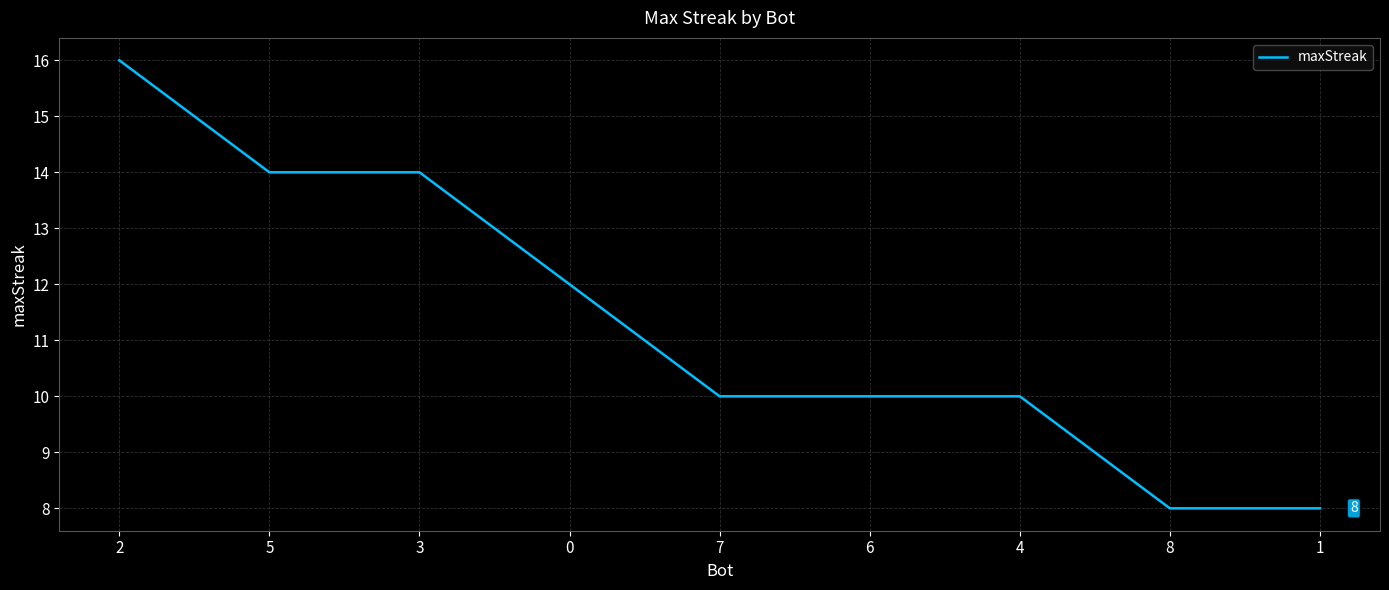

What is the minimum value shown in the chart?

8